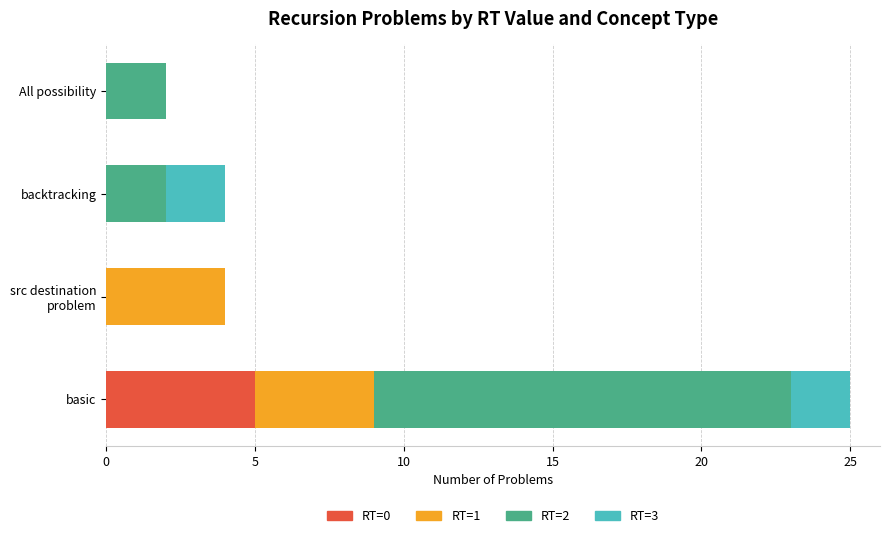

What is the average value of the RT=0 series?

1